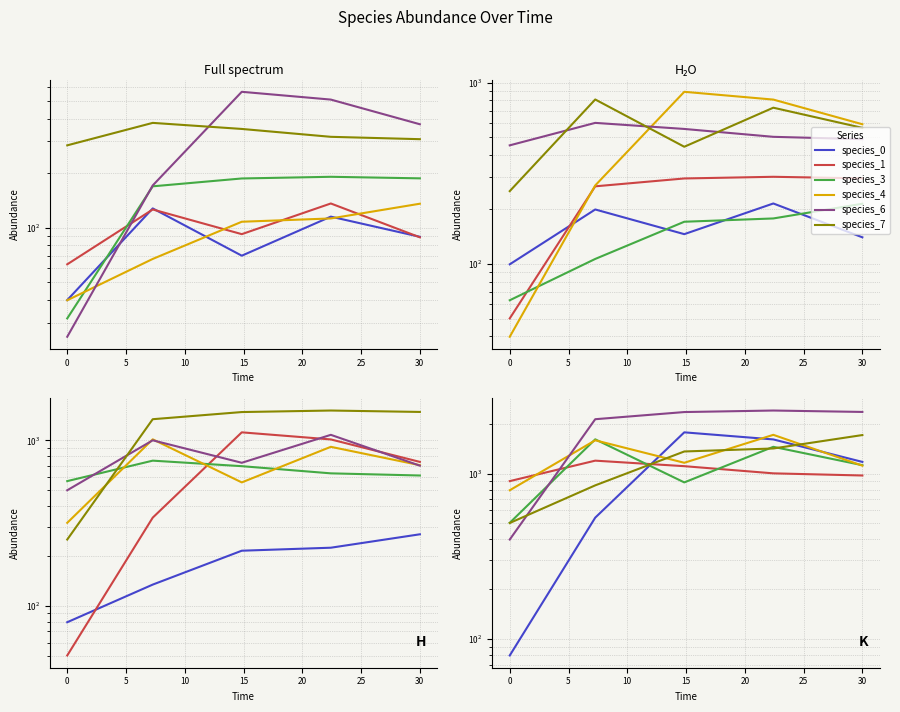

True or false: species_3 and species_4 cross at least once.

True